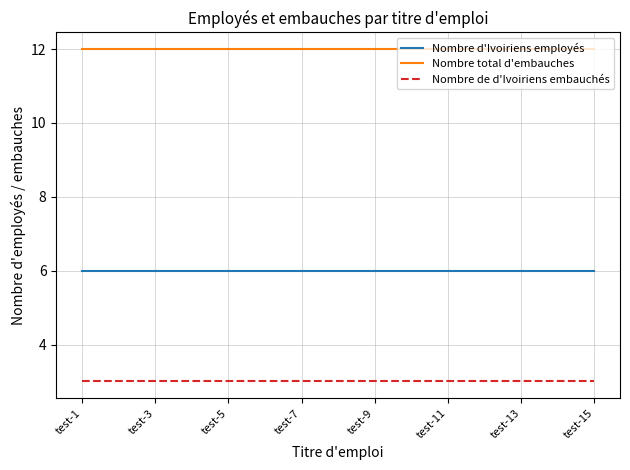

List the series in order of their peak value, lowest first.

Nombre de d'Ivoiriens embauchés, Nombre d'Ivoiriens employés, Nombre total d'embauches